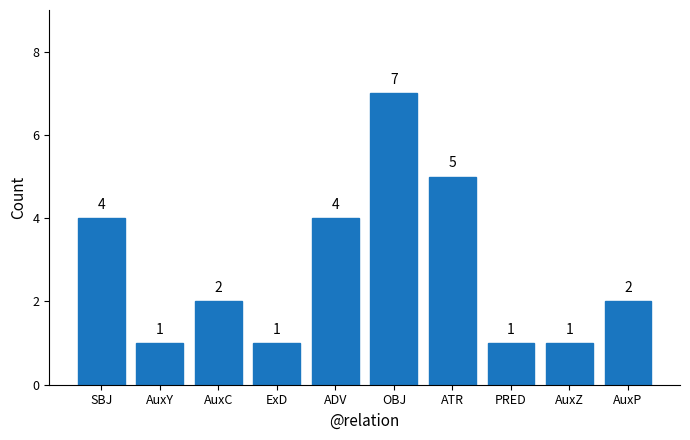

What is the smallest value displayed?

1